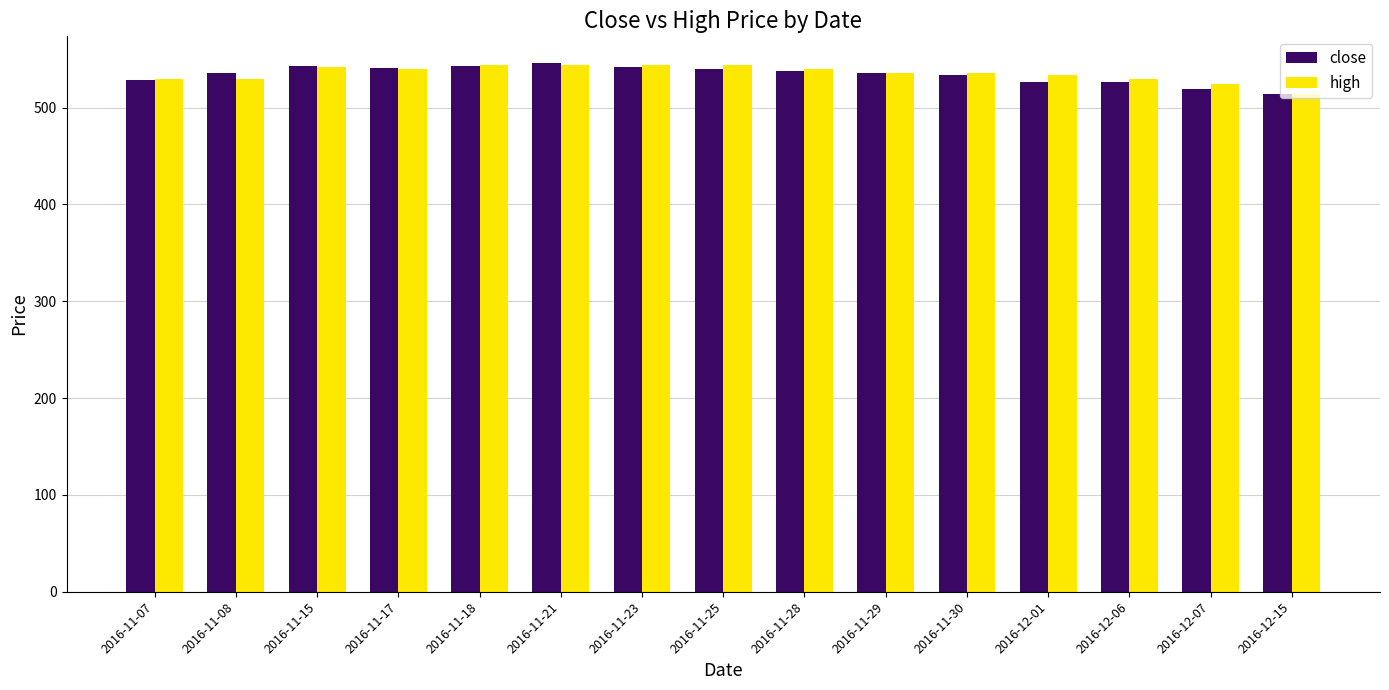

Is the value of high at 2016-11-17 greater than the value of close at 2016-12-15?

Yes